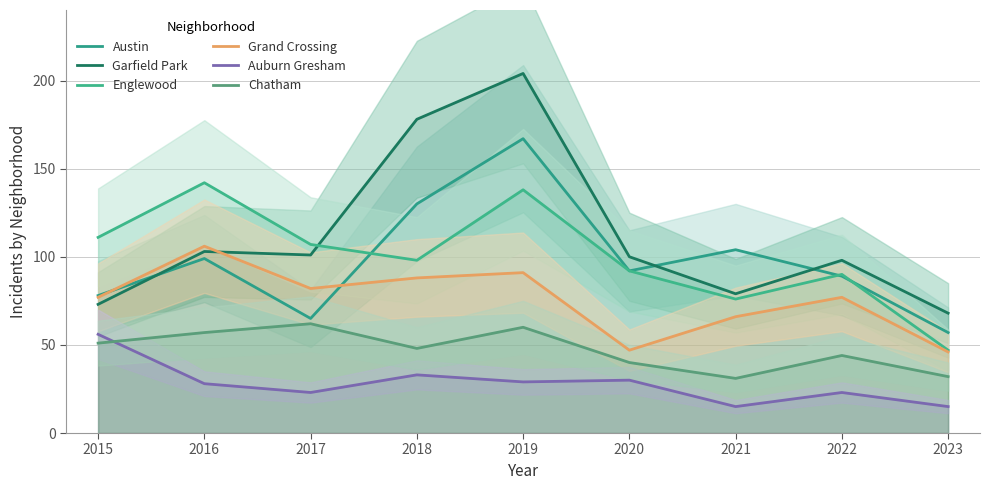

At which label does Chatham first exceed 48?

2015